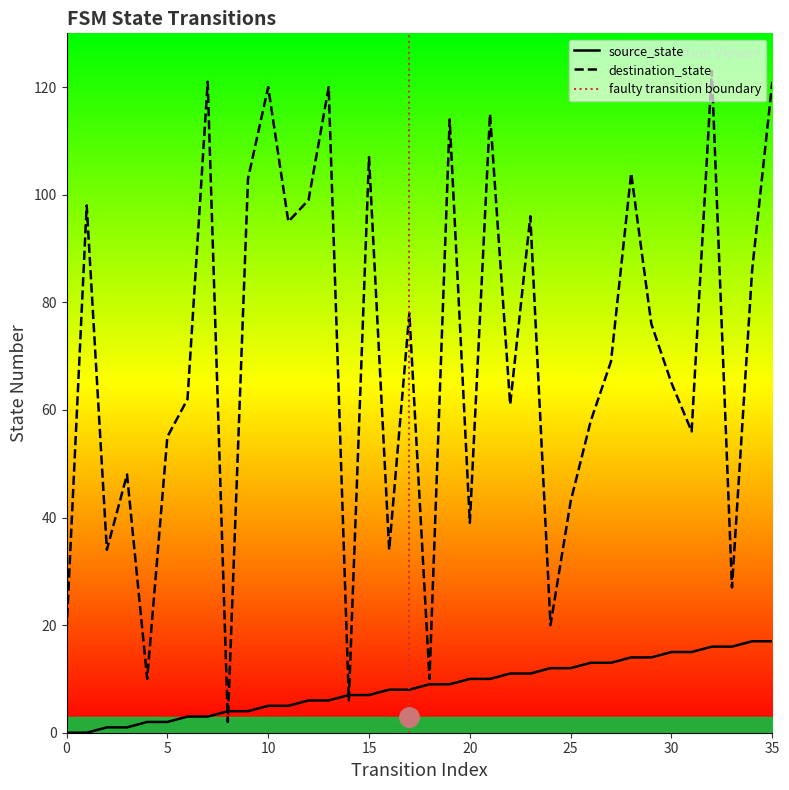

What is the highest value of the source_state series?

17